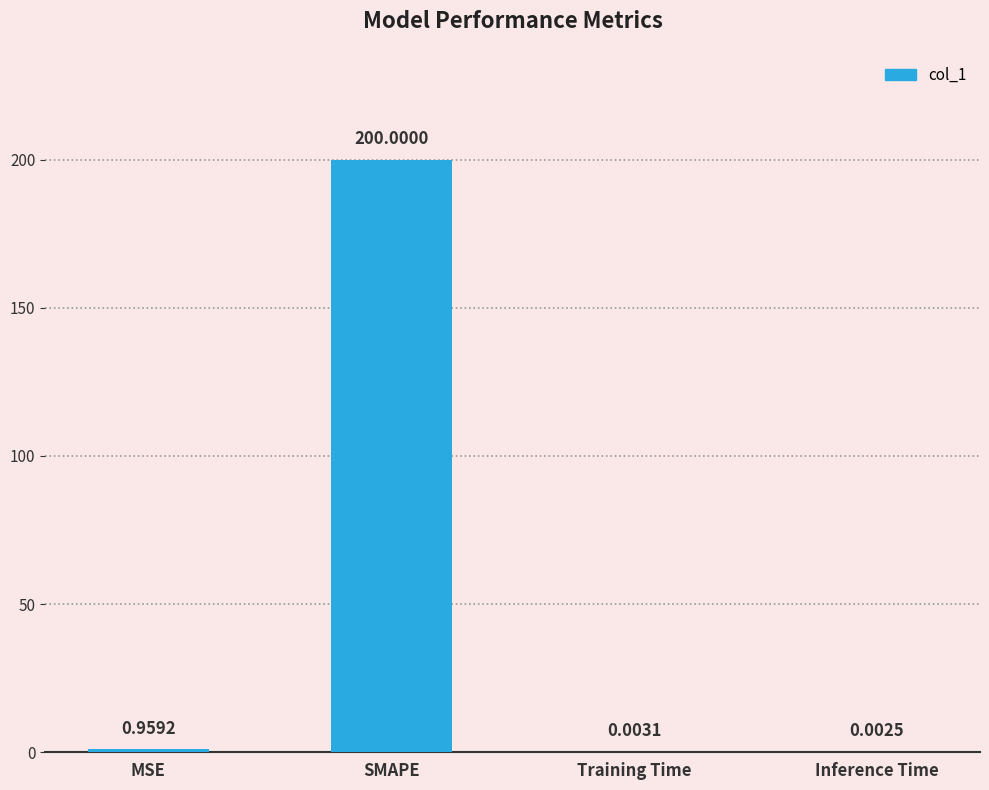

What is the change in value from MSE to Training Time?

-1.0